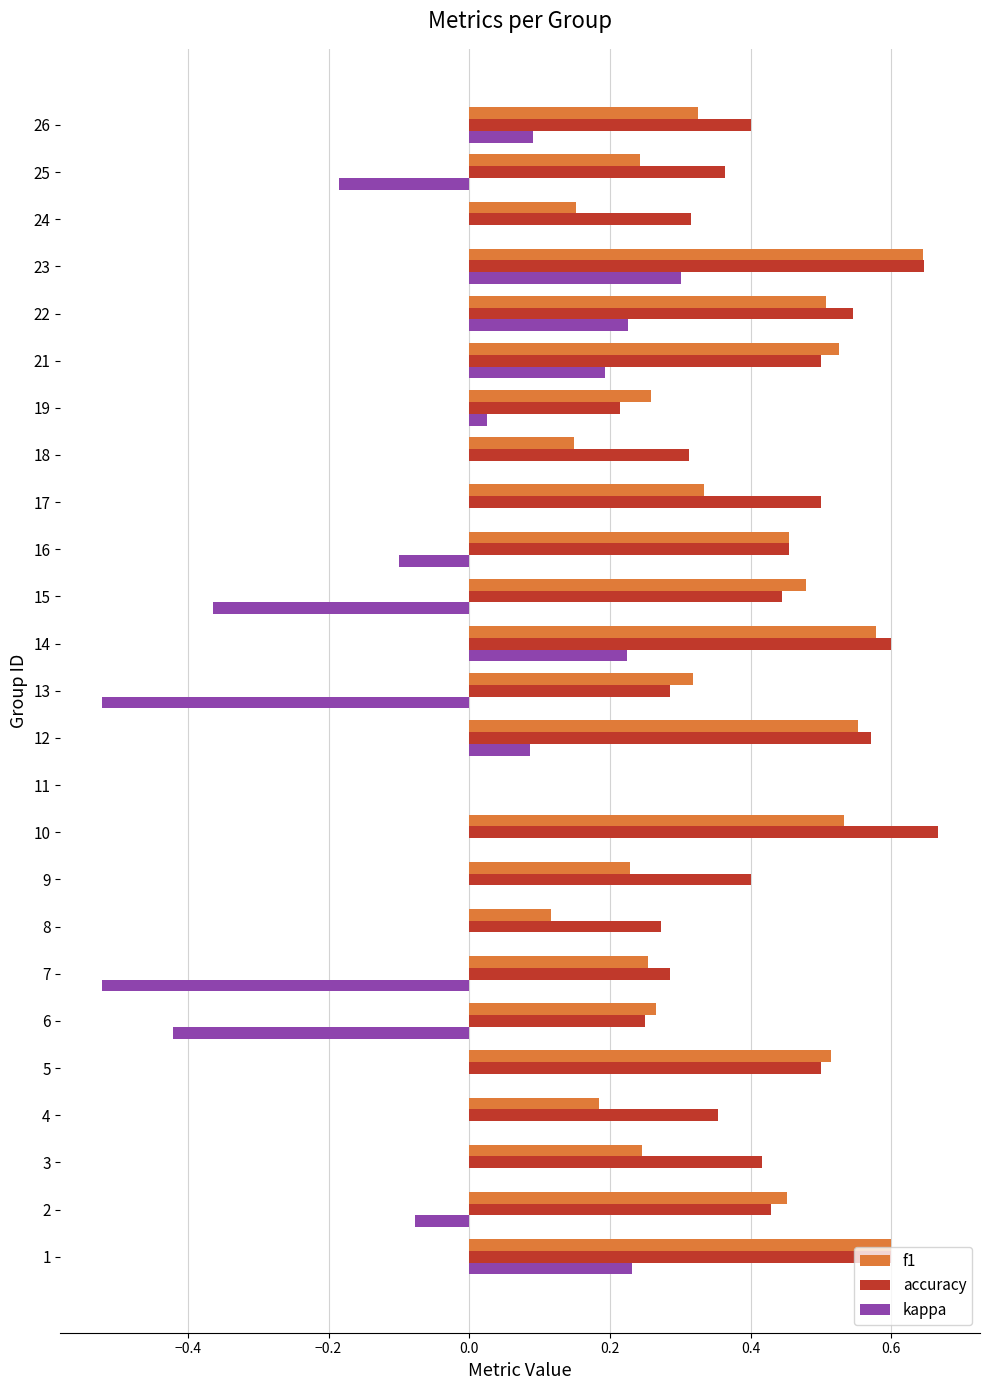

Is it true that accuracy equals 0.5 at 16?

True